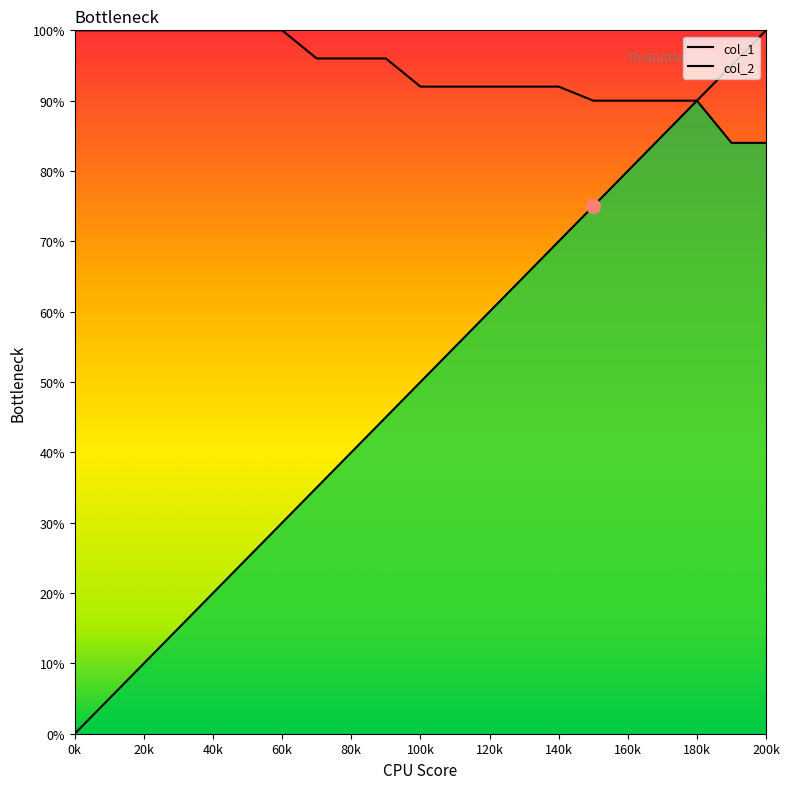

True or false: col_1 and col_2 cross at least once.

False